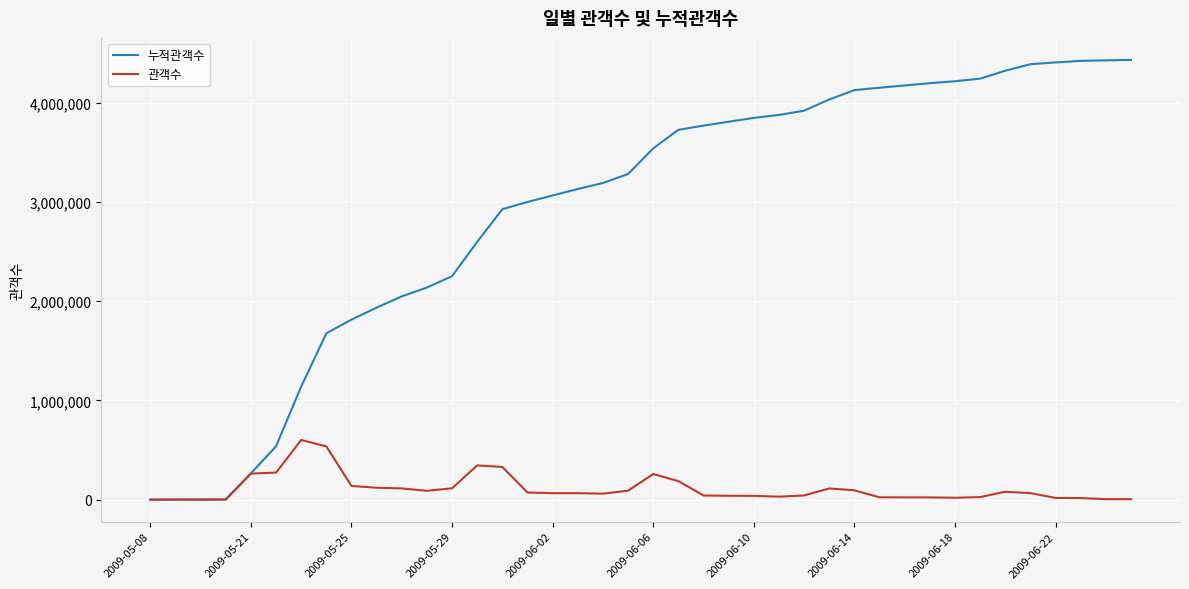

Which series has the largest total across all categories?

누적관객수